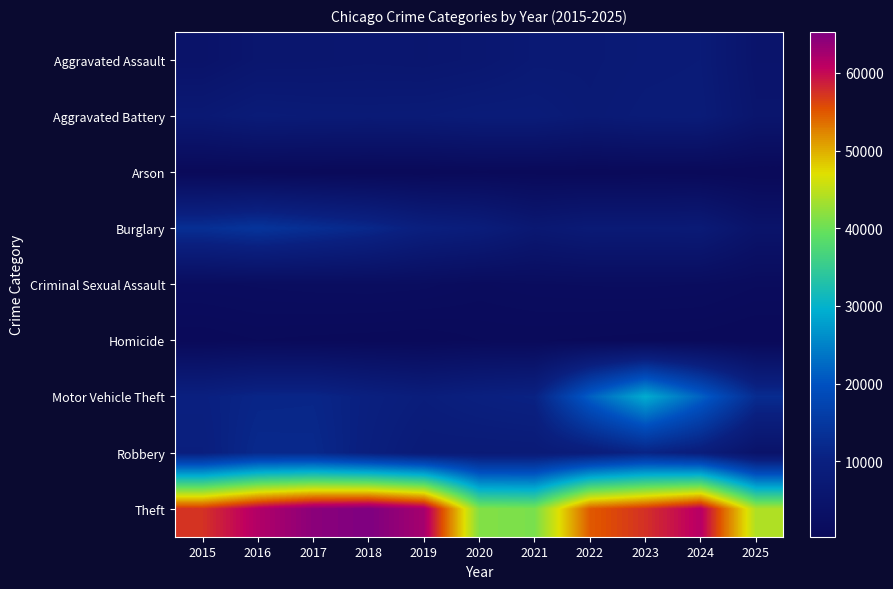

Reading left to right, what are all the values shown in this chart?

Aggravated Assault: 2015=4480	2016=5713	2017=5793	2018=6002	2019=5841	2020=6265	2021=7242	2022=7281	2023=7712	2024=7905	2025=5090
Aggravated Battery: 2015=7018	2016=8085	2017=7845	2018=7734	2019=7858	2020=8320	2021=8348	2022=7495	2023=8081	2024=8183	2025=5482
Arson: 2015=453	2016=516	2017=444	2018=373	2019=376	2020=588	2021=530	2022=422	2023=513	2024=482	2025=284
Burglary: 2015=13184	2016=14289	2017=13001	2018=11747	2019=9639	2020=8758	2021=6661	2022=7594	2023=7486	2024=7653	2025=4662
Criminal Sexual Assault: 2015=1718	2016=1871	2017=1998	2018=2057	2019=1932	2020=1508	2021=1764	2022=1845	2023=1877	2024=1787	2025=1341
Homicide: 2015=496	2016=786	2017=672	2018=588	2019=499	2020=787	2021=806	2022=730	2023=632	2024=589	2025=324
Motor Vehicle Theft: 2015=10068	2016=11285	2017=11380	2018=9985	2019=8978	2020=9962	2021=10605	2022=21472	2023=29255	2024=21713	2025=12627
Robbery: 2015=9638	2016=11960	2017=11881	2018=9681	2019=7995	2020=7855	2021=7920	2022=8964	2023=11052	2024=9115	2025=4585
Theft: 2015=57353	2016=61626	2017=64386	2018=65290	2019=62499	2020=41350	2021=40821	2022=54899	2023=57494	2024=61281	2025=44010